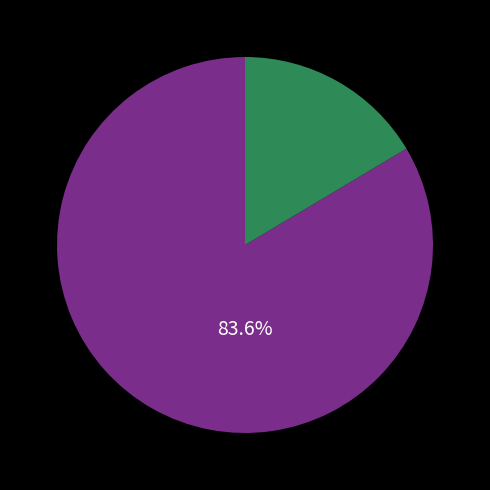

How many slices are in this pie chart?

2